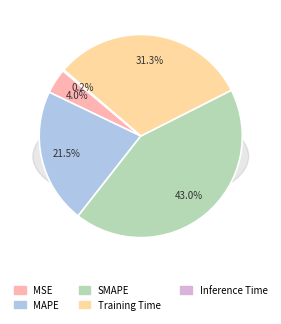

What is the smallest slice in the pie chart?

Inference Time